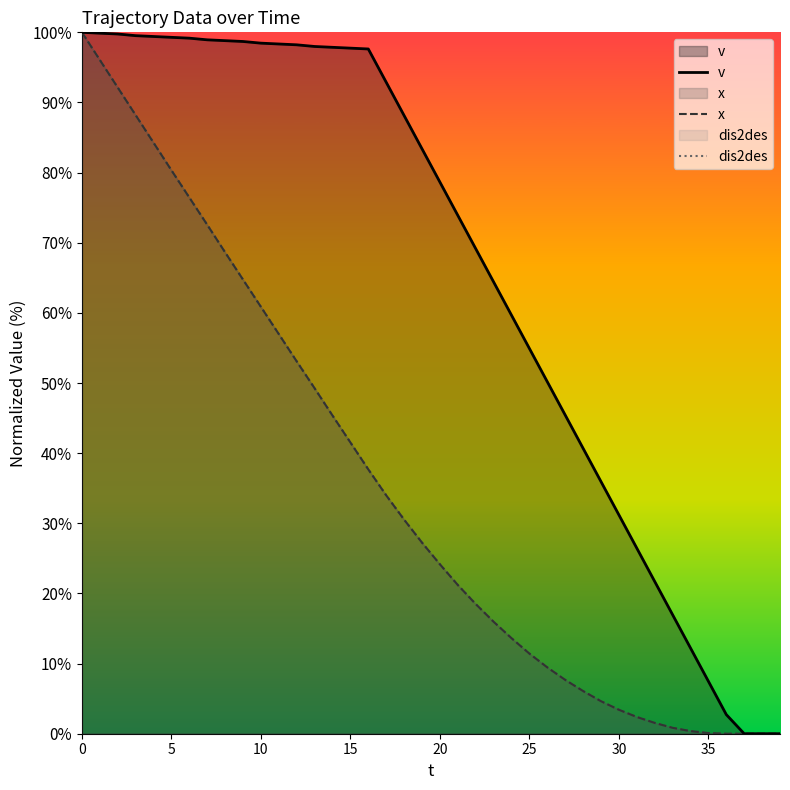

What is the maximum value for v?

100.0